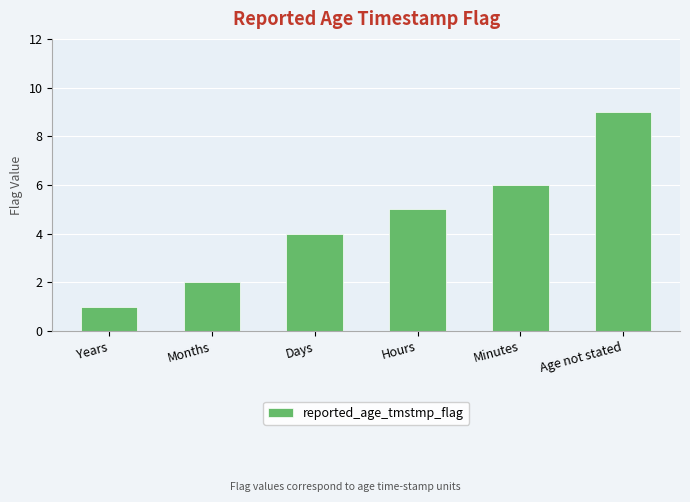

True or false: the data shows 9 at Age not stated.

True